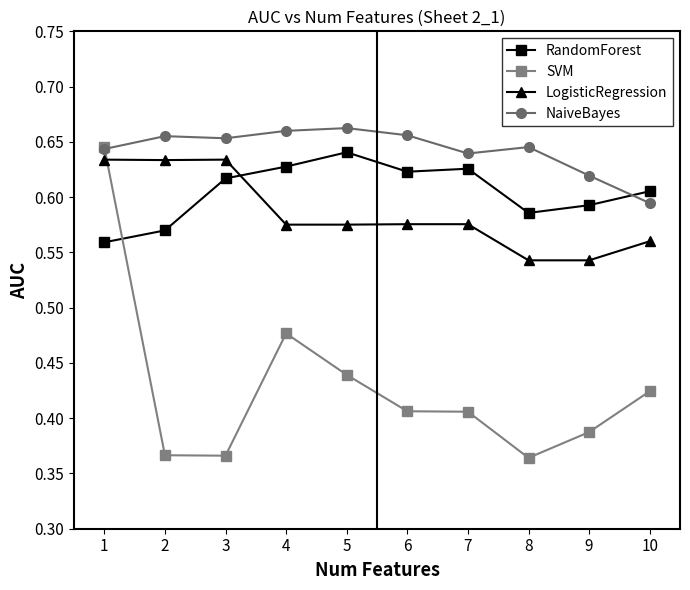

Is the value of NaiveBayes at 5 greater than the value of RandomForest at 8?

Yes